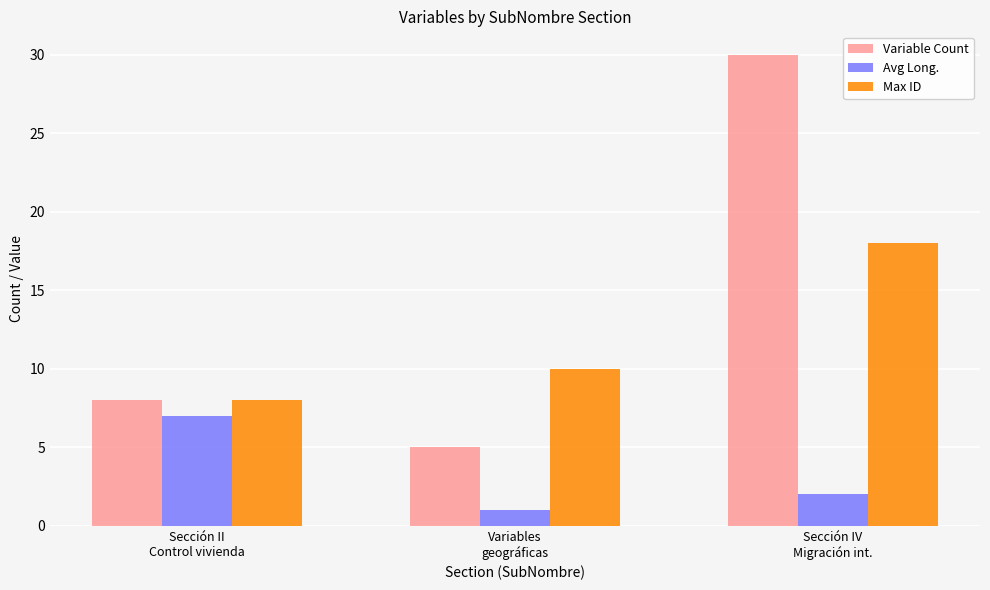

The Variable Count series shows 5 at Sección II
Control vivienda. True or false?

False